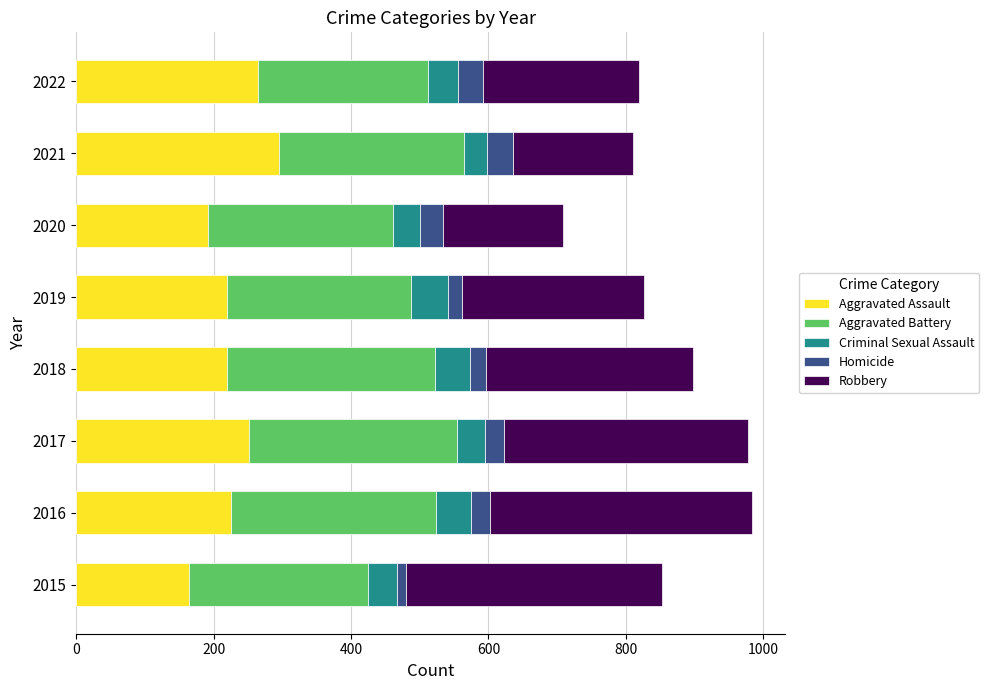

What are all the series names shown in the legend?

Aggravated Assault, Aggravated Battery, Criminal Sexual Assault, Homicide, Robbery